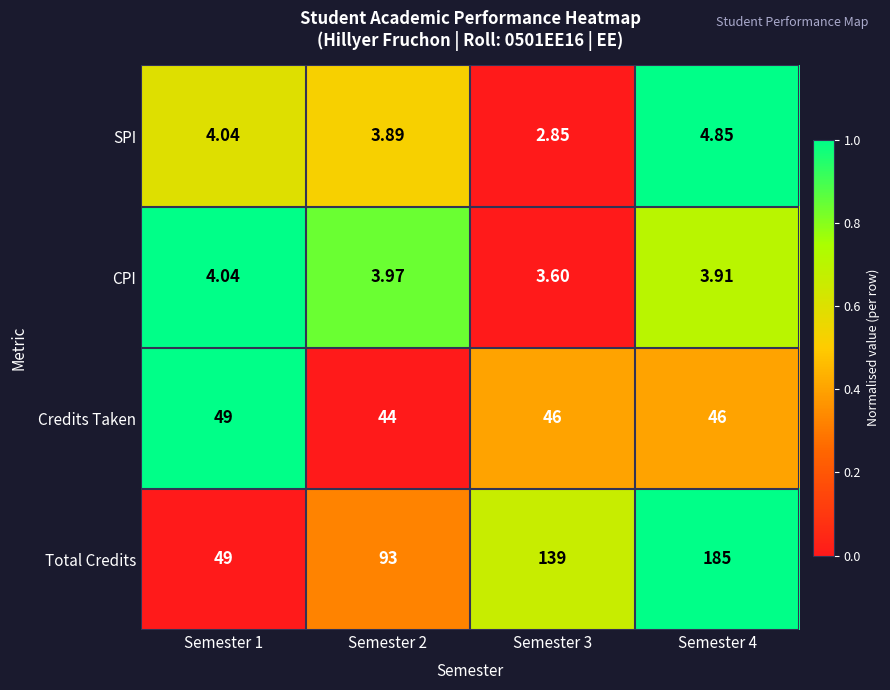

Between Semester 2 and Semester 3, which series saw the biggest shift?

Total Credits